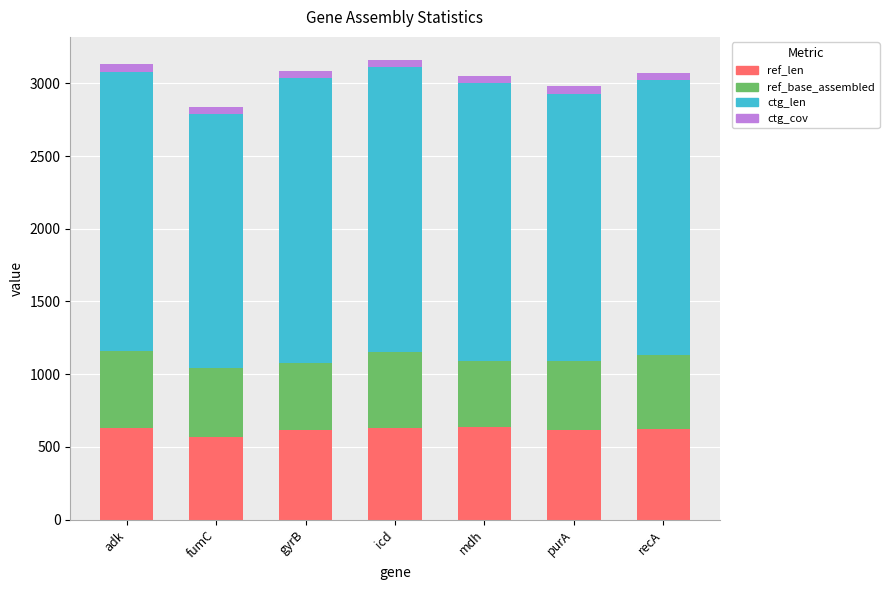

What is the lowest value of the ref_len series?

570.0